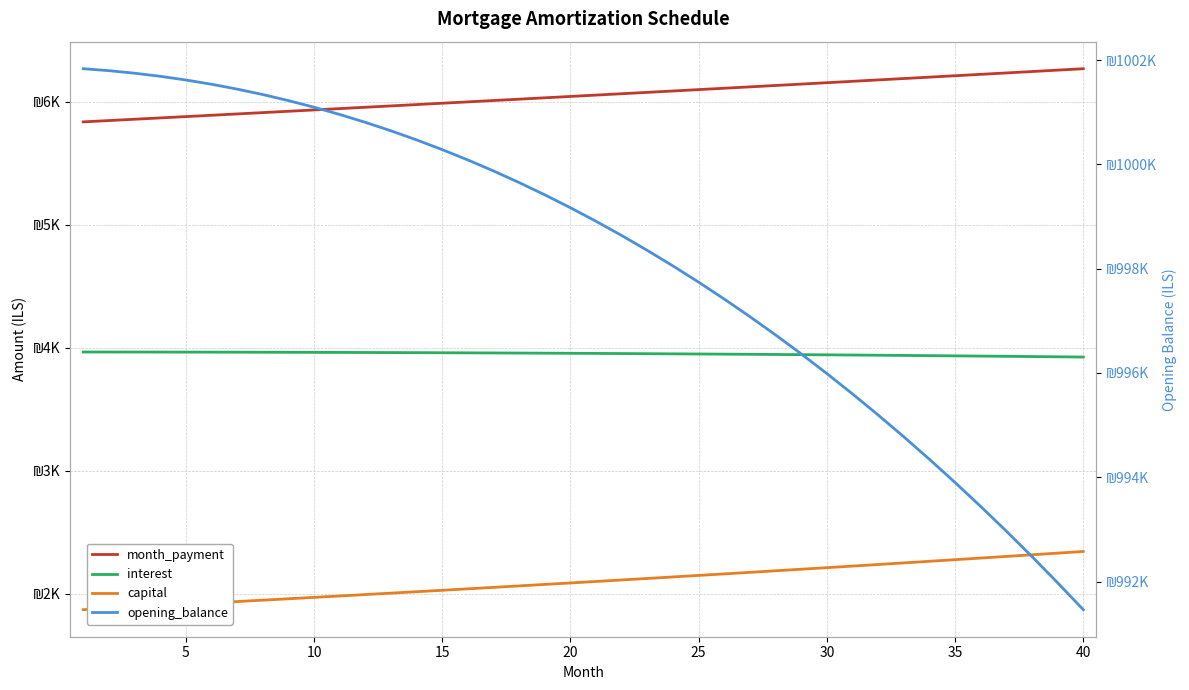

What are all the series names shown in the legend?

month_payment, interest, capital, opening_balance